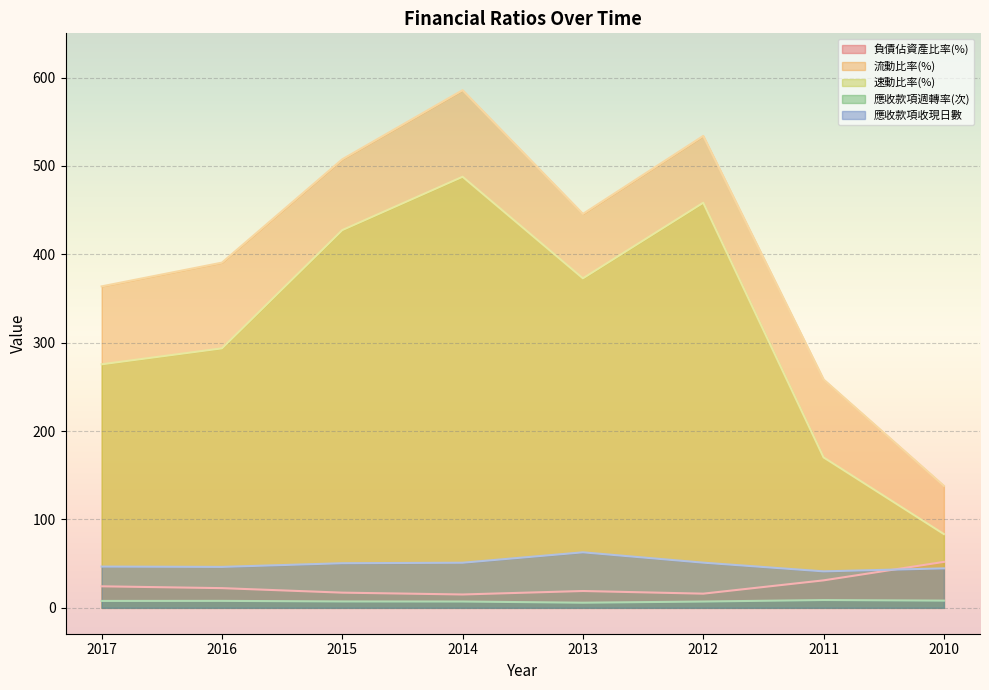

Count the number of data series in this chart.

5